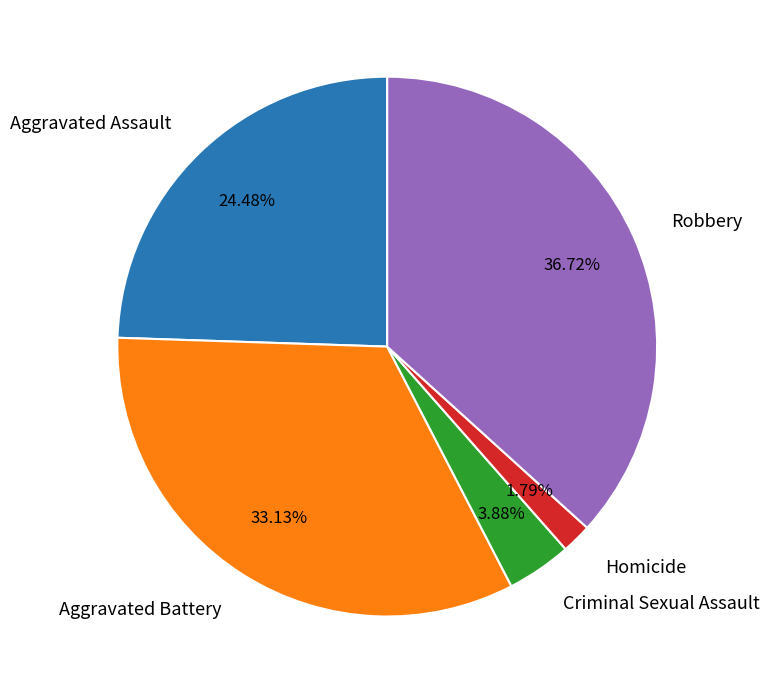

How many segments does this pie chart have?

5